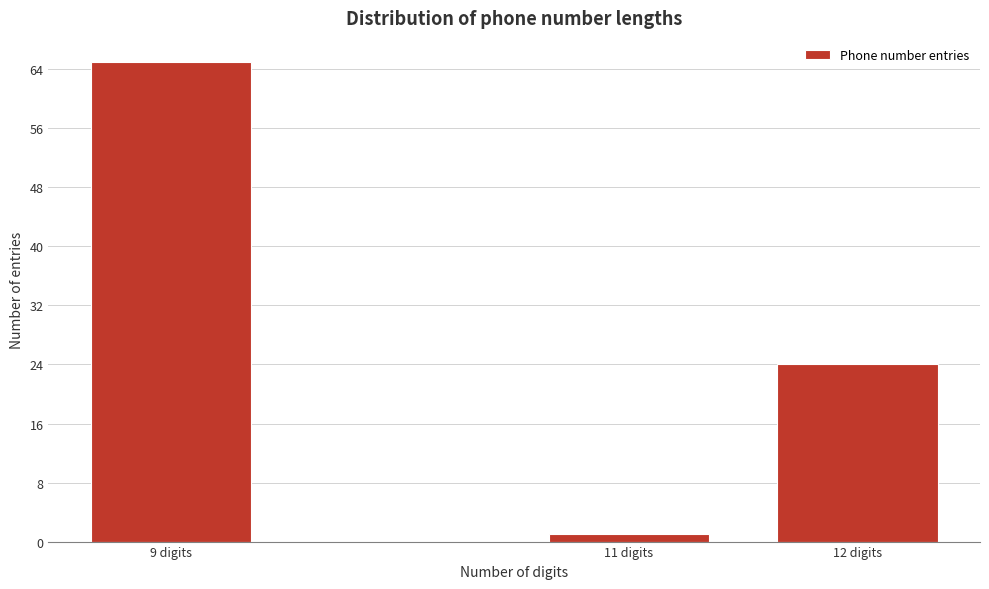

Reading left to right, what are all the values shown in this chart?

9 digits=65	11 digits=1	12 digits=24